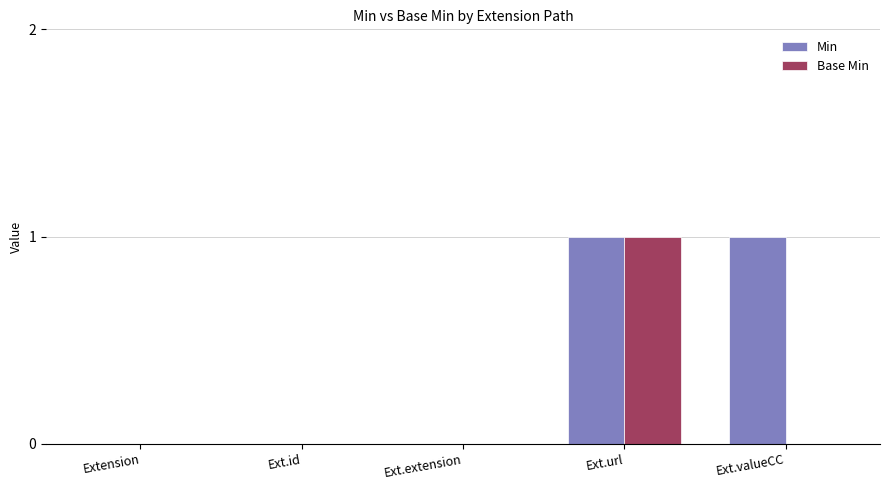

How many groups of bars are there?

5